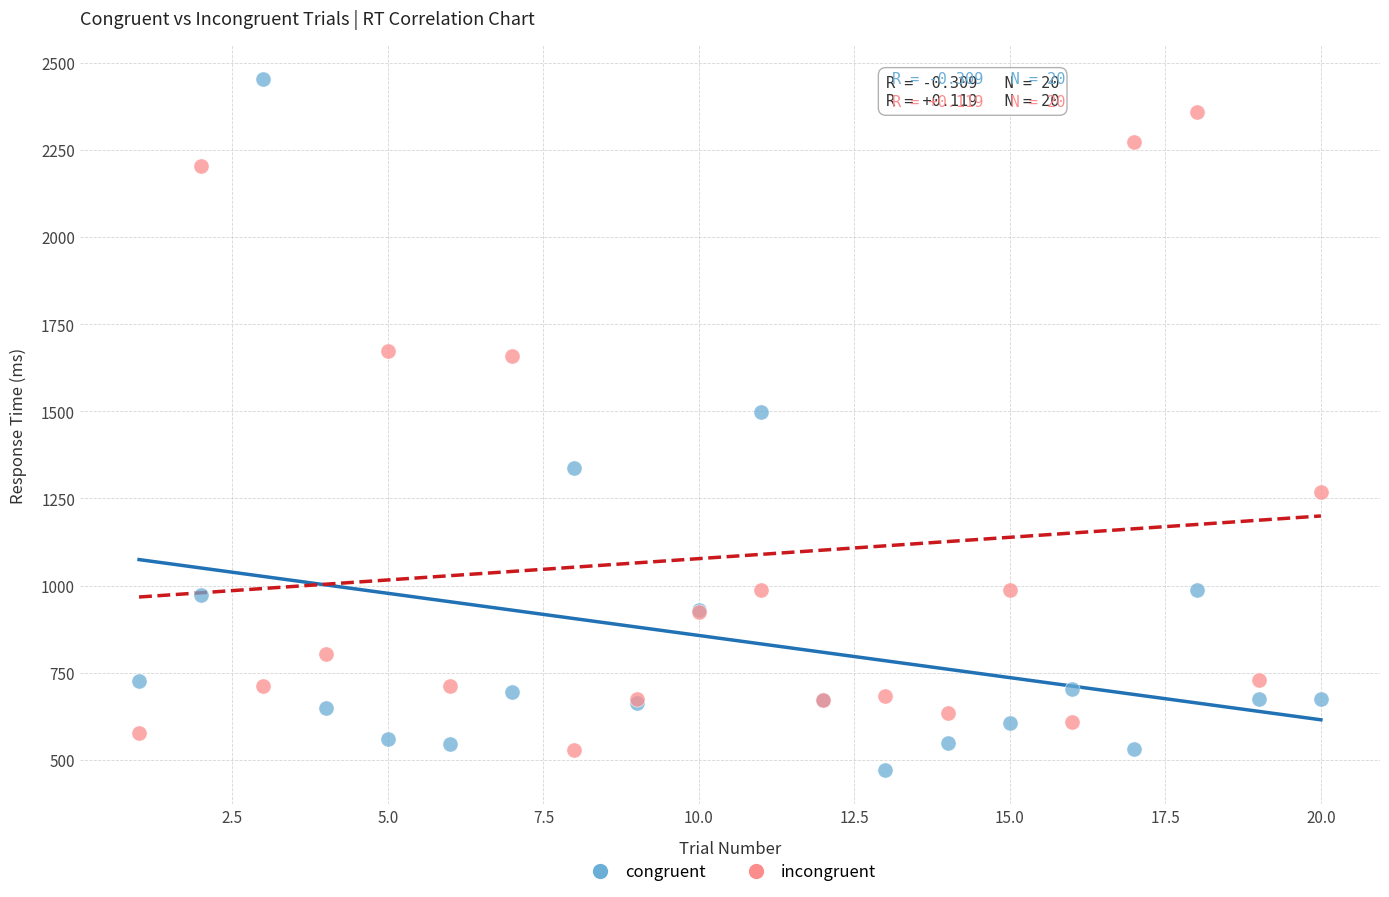

Which series contains the lowest Y value?

congruent